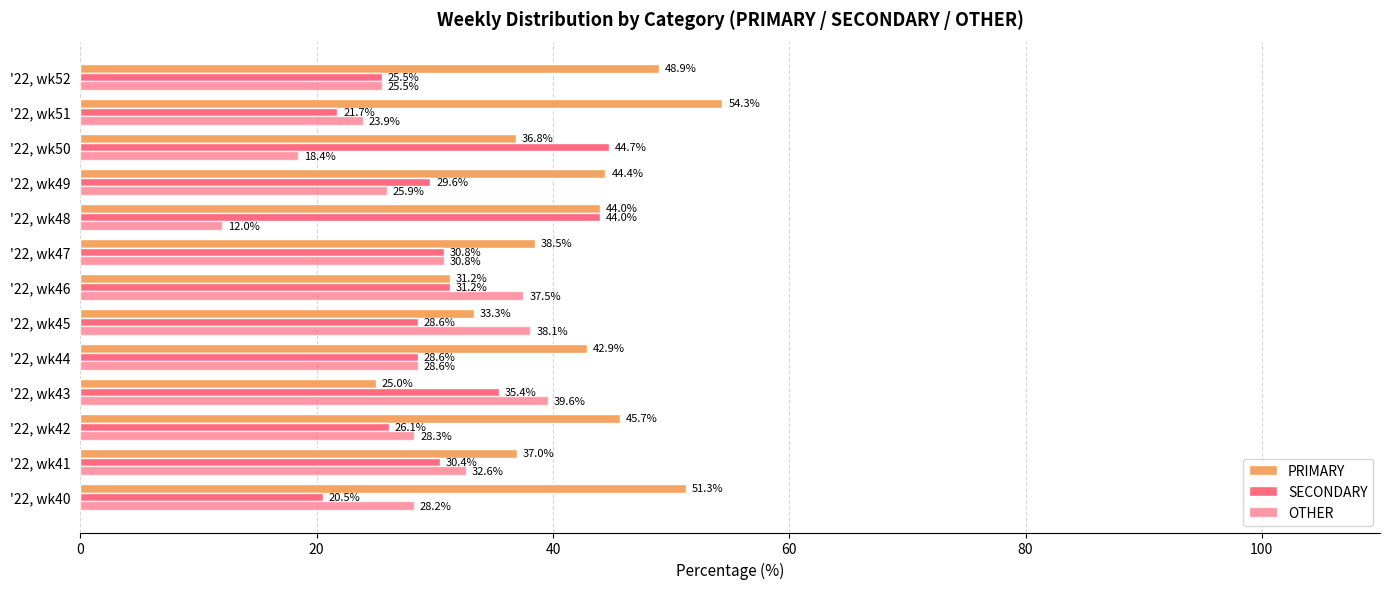

How many values in the SECONDARY series exceed 29?

7